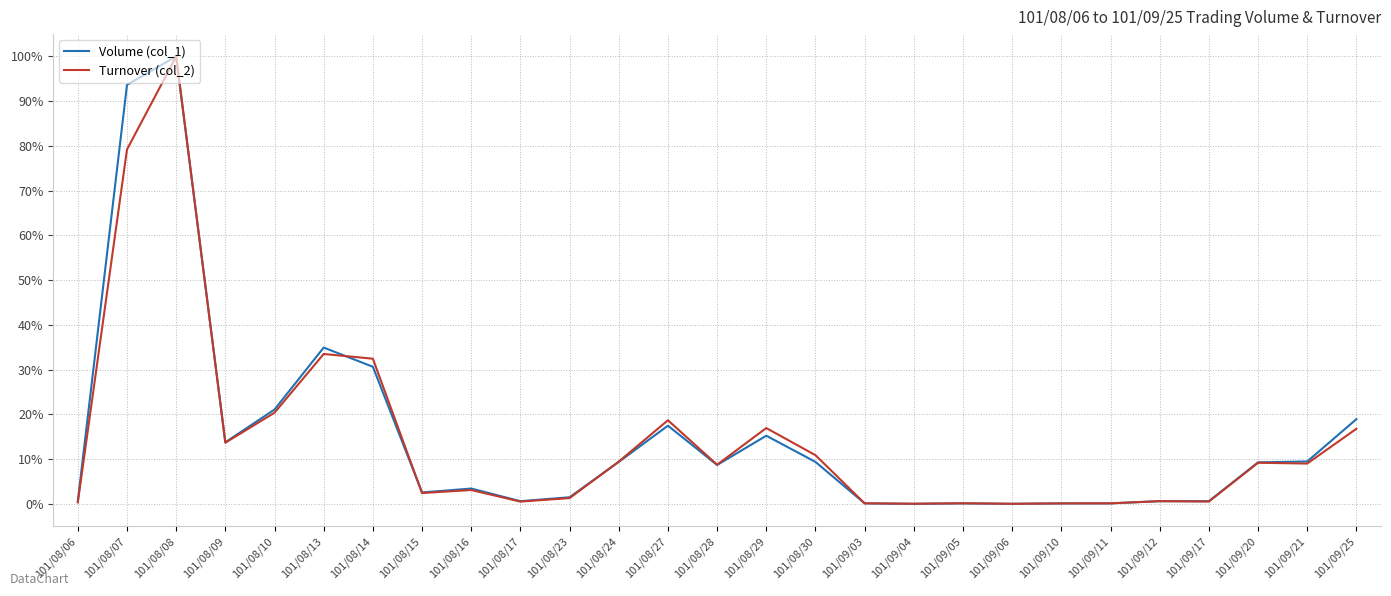

What is the difference between the Turnover (col_2) values at 101/09/20 and 101/08/30?

1.7